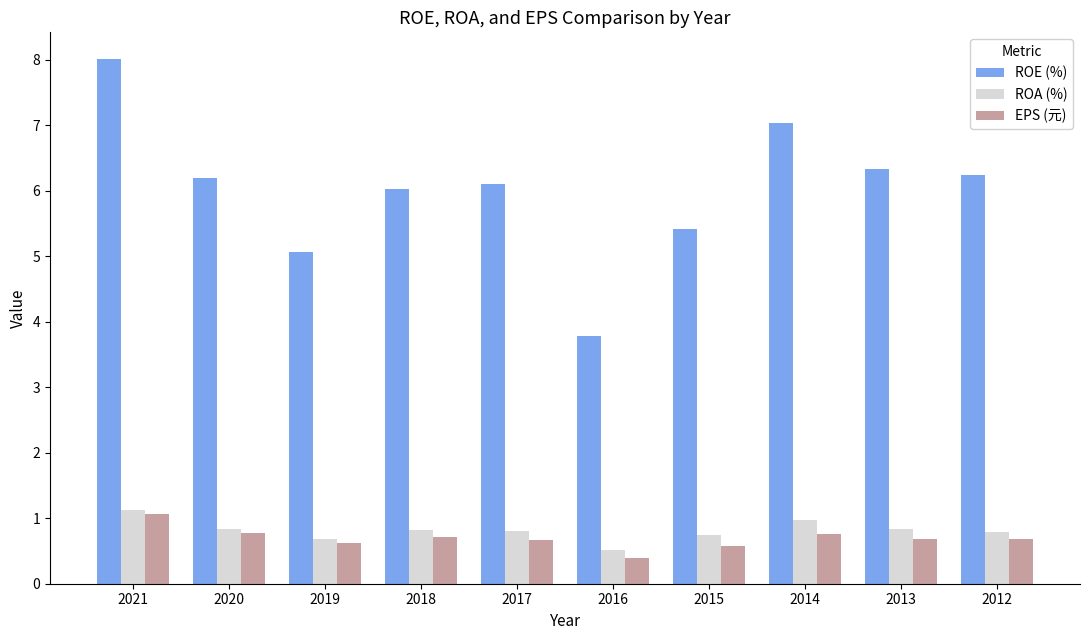

What is the average value of the EPS (元) series?

0.7